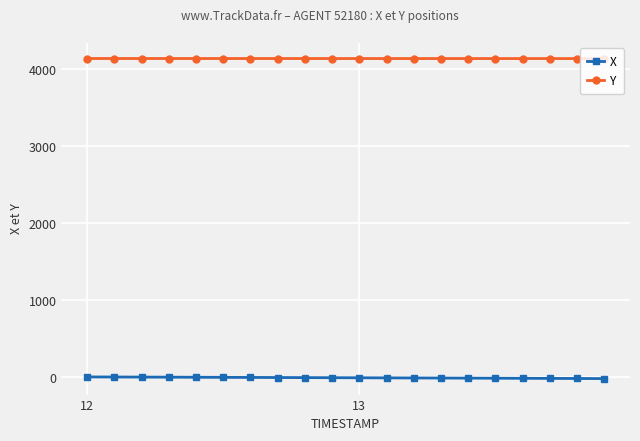

Which series has the largest total across all categories?

Y